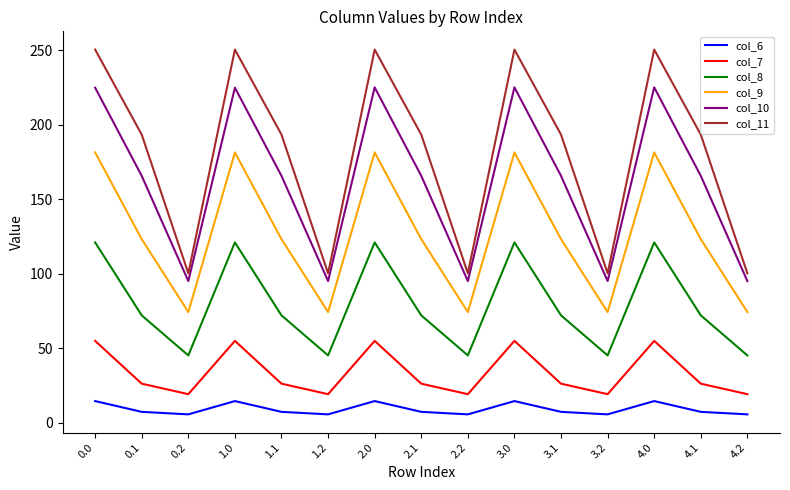

Is it true that col_8 equals 45.3 at 1.2?

True